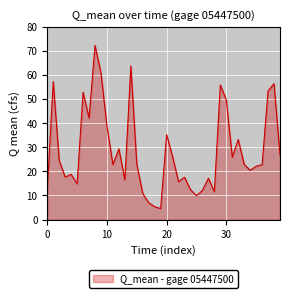

What is the difference between the maximum and minimum values?

67.7